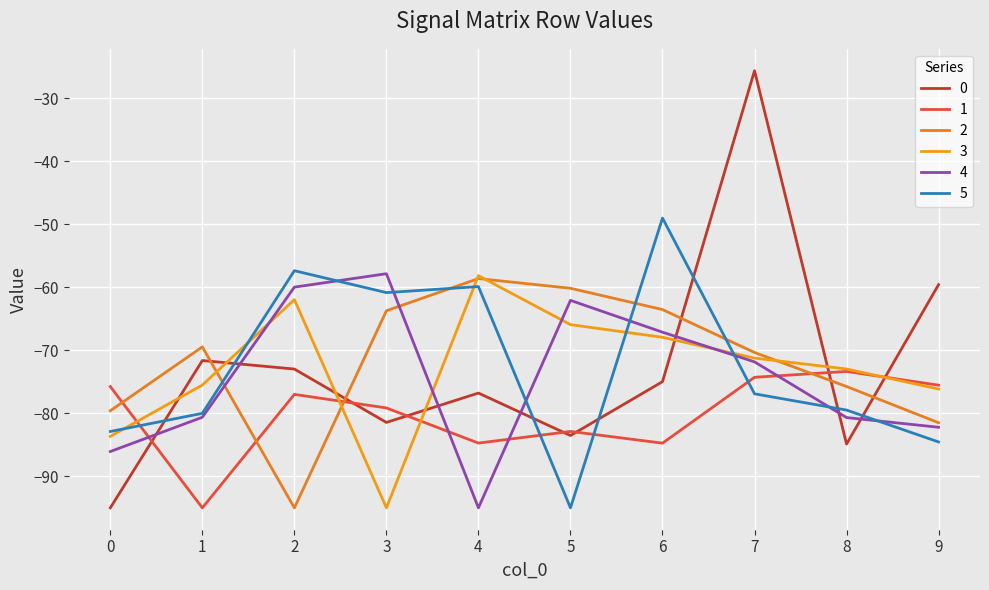

Does the chart display data point markers on the line(s)?

No